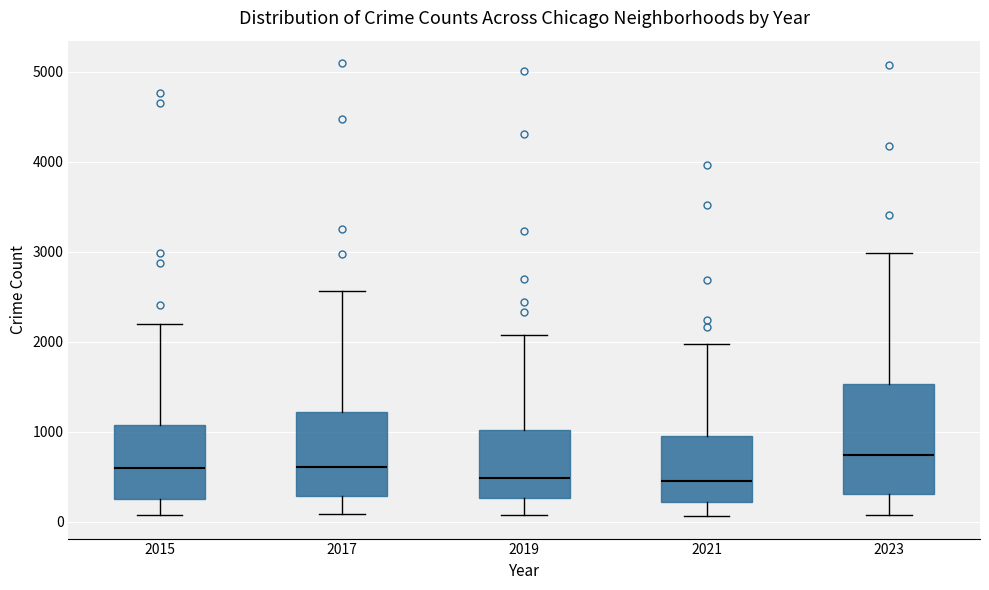

Which box is the tallest, from its lower edge to its upper edge?

2023